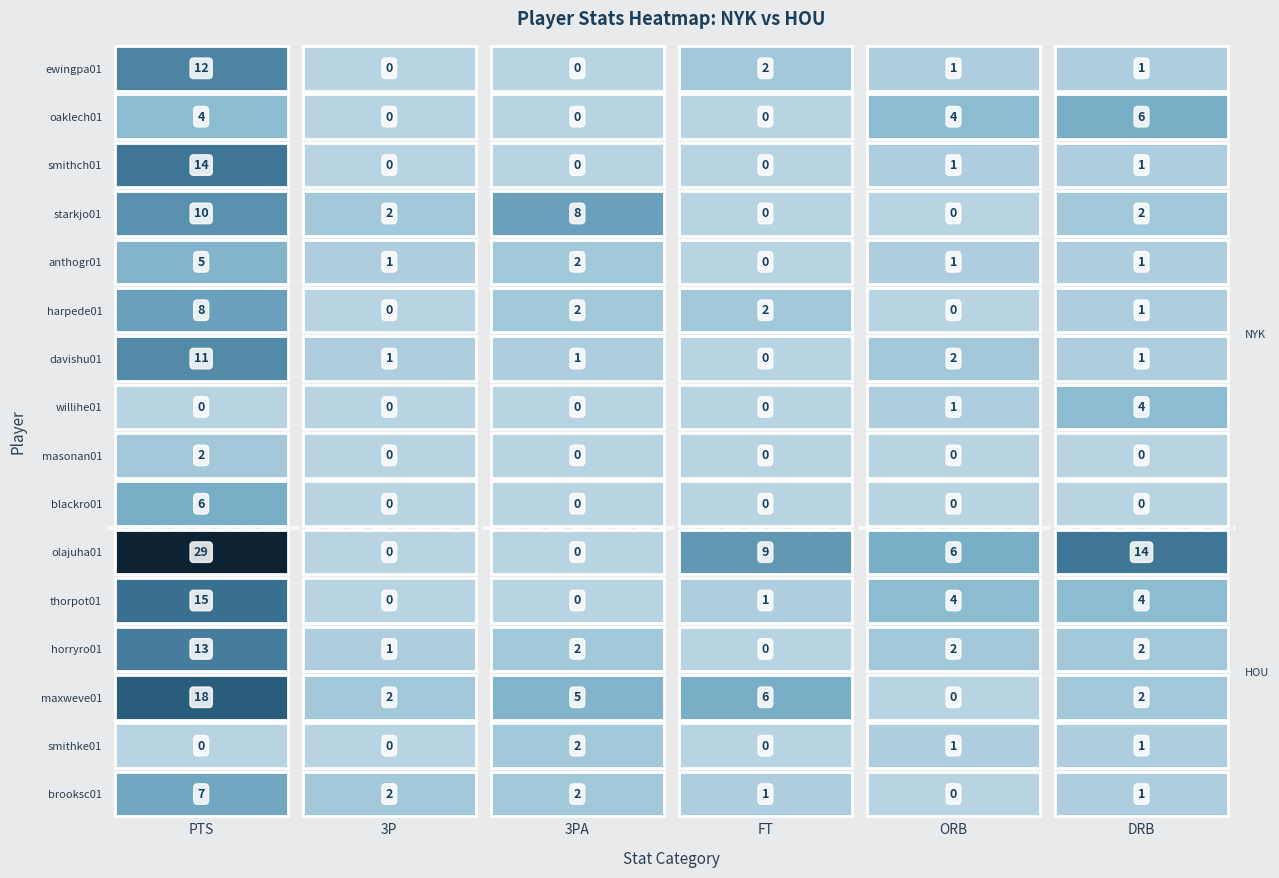

What is the highest value of the horryro01 series?

13